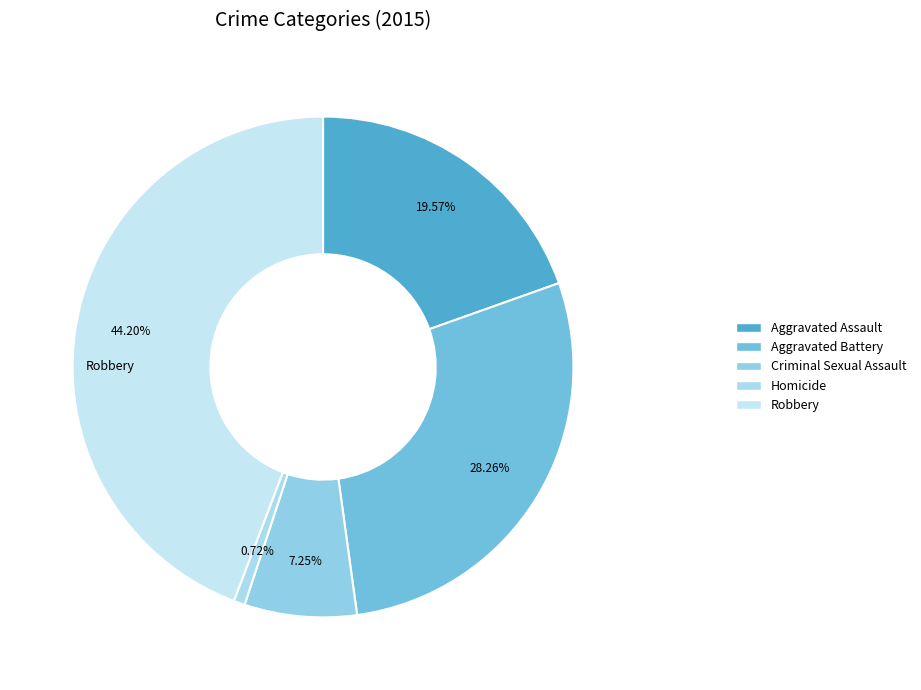

Is the sum of Aggravated Assault and Criminal Sexual Assault greater than half?

No